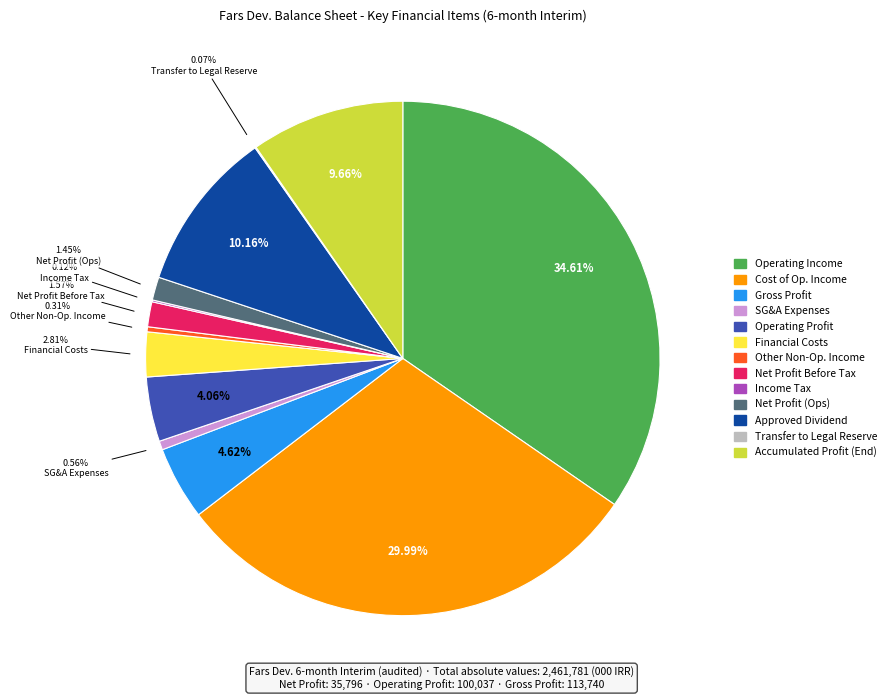

Is there a majority slice in this chart?

No